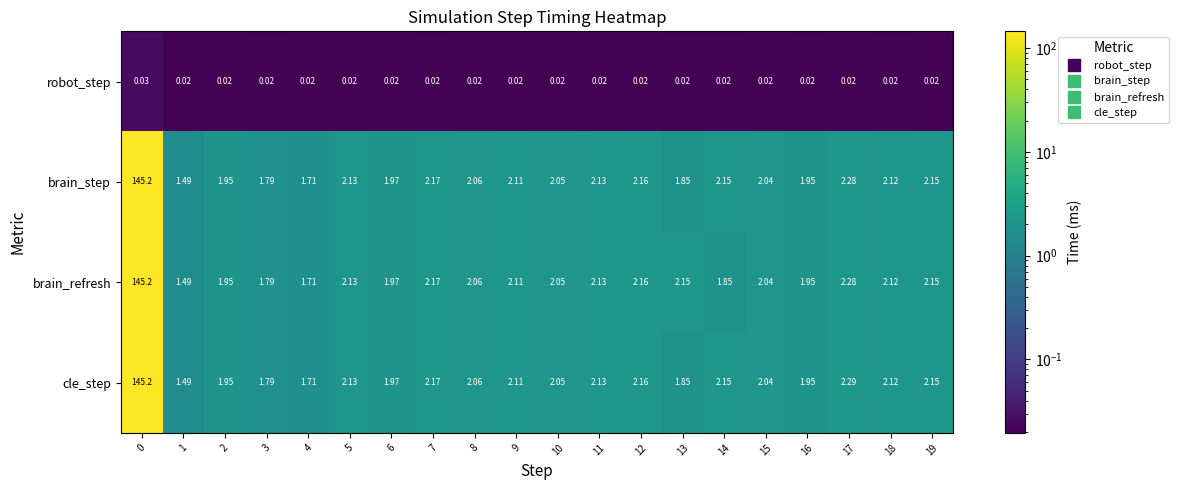

Between 8 and 17, which series saw the biggest shift?

cle_step